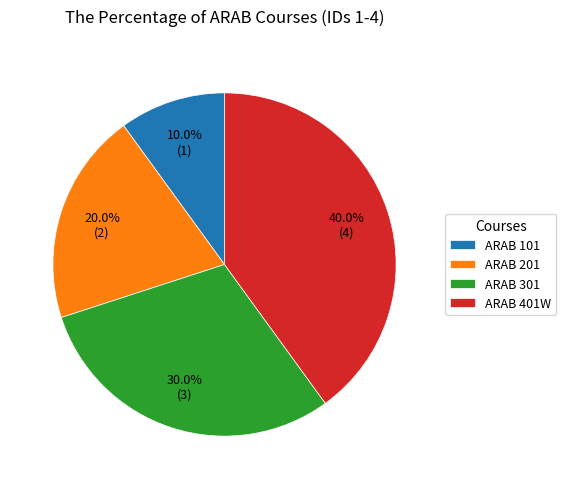

The ARAB 301 slice represents 30% of the pie. True or false?

True